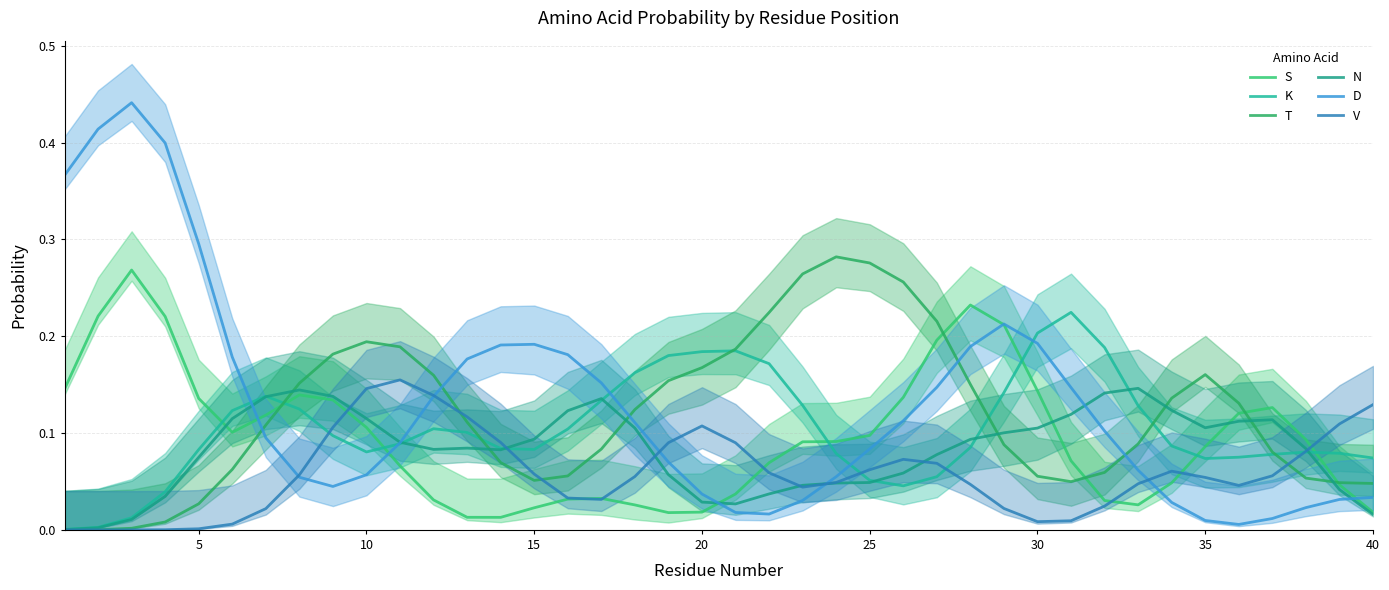

What is the value of the K point at the 5th from the left?

0.1